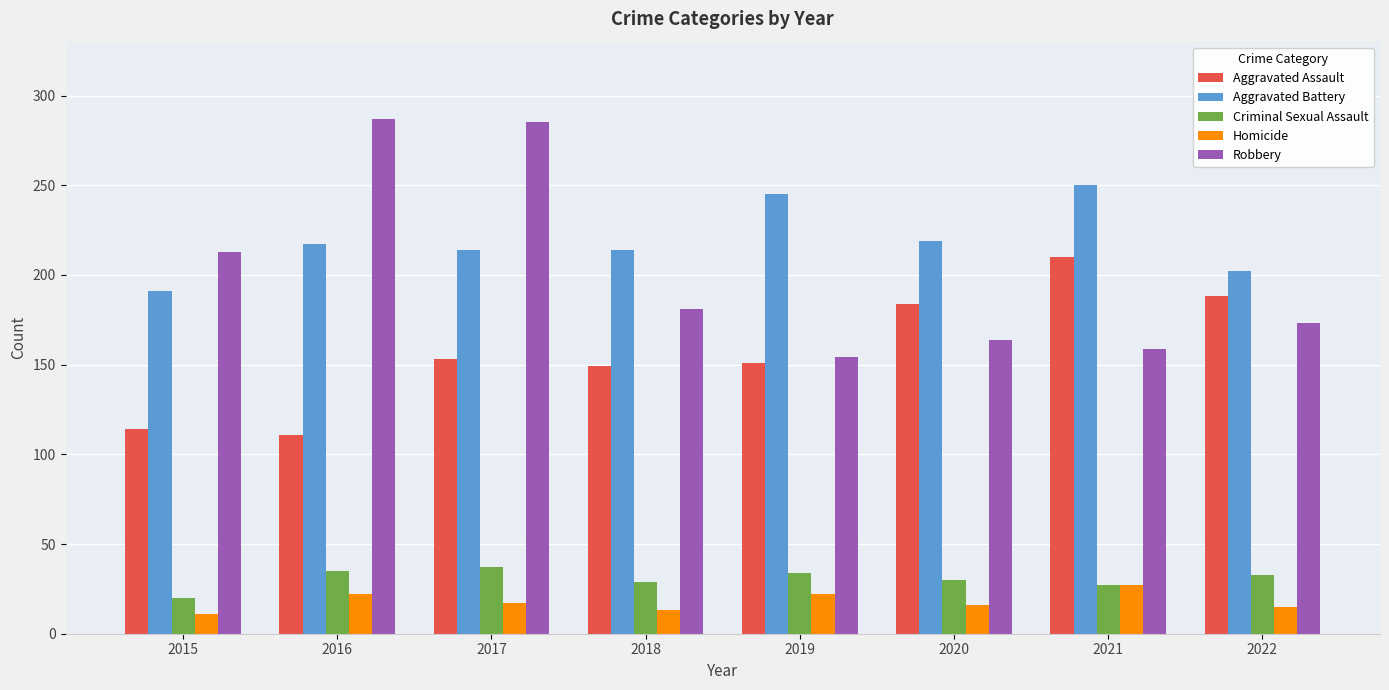

Which category has the highest value in the Aggravated Assault series?

2021